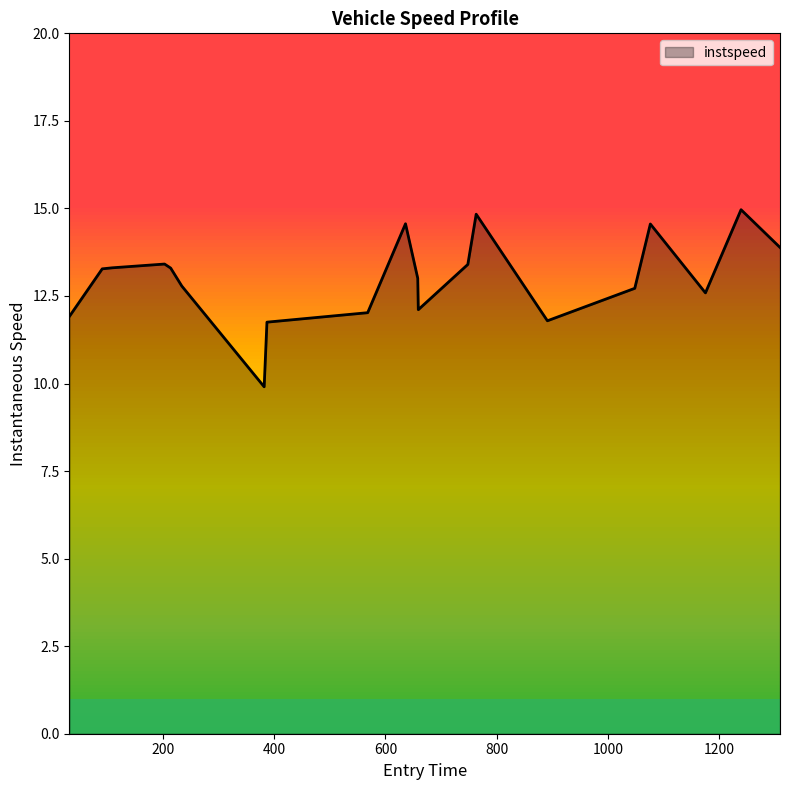

What is the maximum value shown in the chart?

15.0